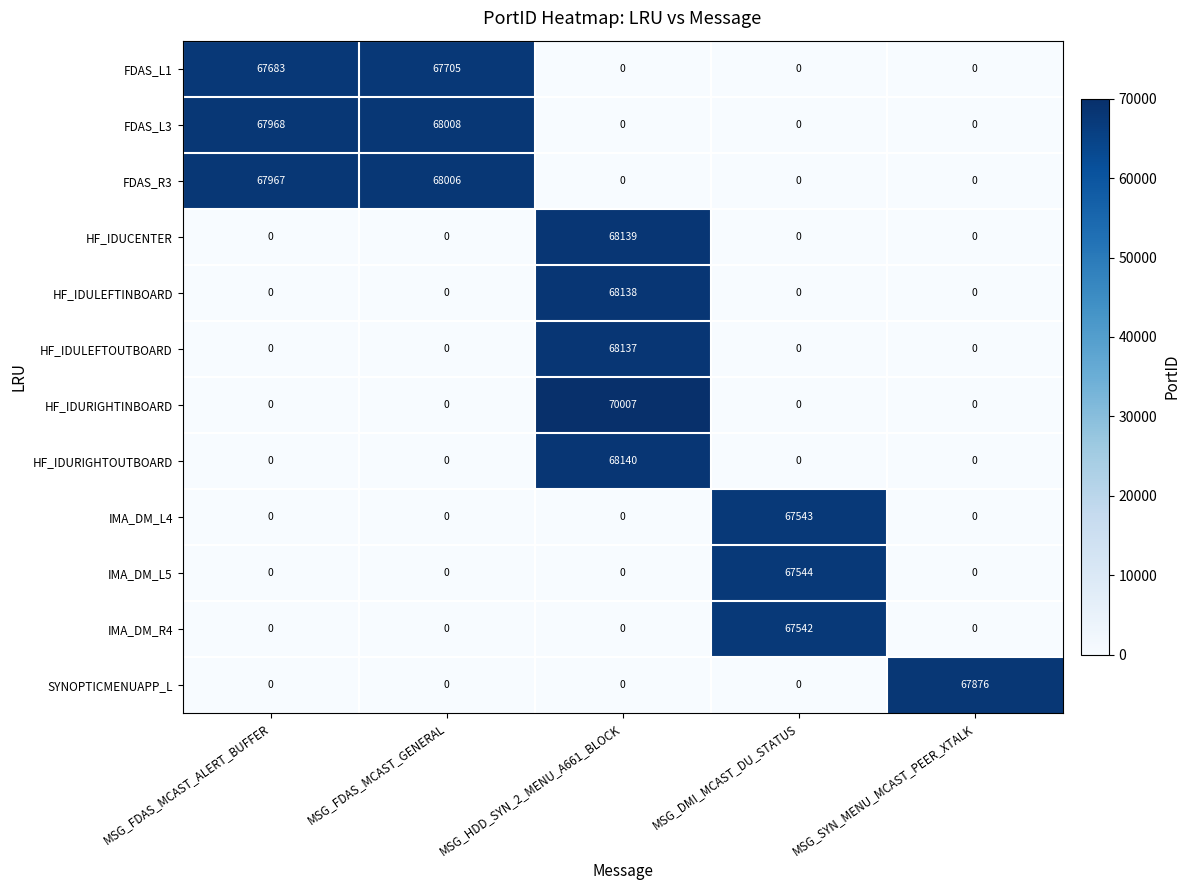

Rank the series by their maximum value, from lowest to highest.

IMA_DM_R4, IMA_DM_L4, IMA_DM_L5, FDAS_L1, SYNOPTICMENUAPP_L, FDAS_R3, FDAS_L3, HF_IDULEFTOUTBOARD, HF_IDULEFTINBOARD, HF_IDUCENTER, HF_IDURIGHTOUTBOARD, HF_IDURIGHTINBOARD